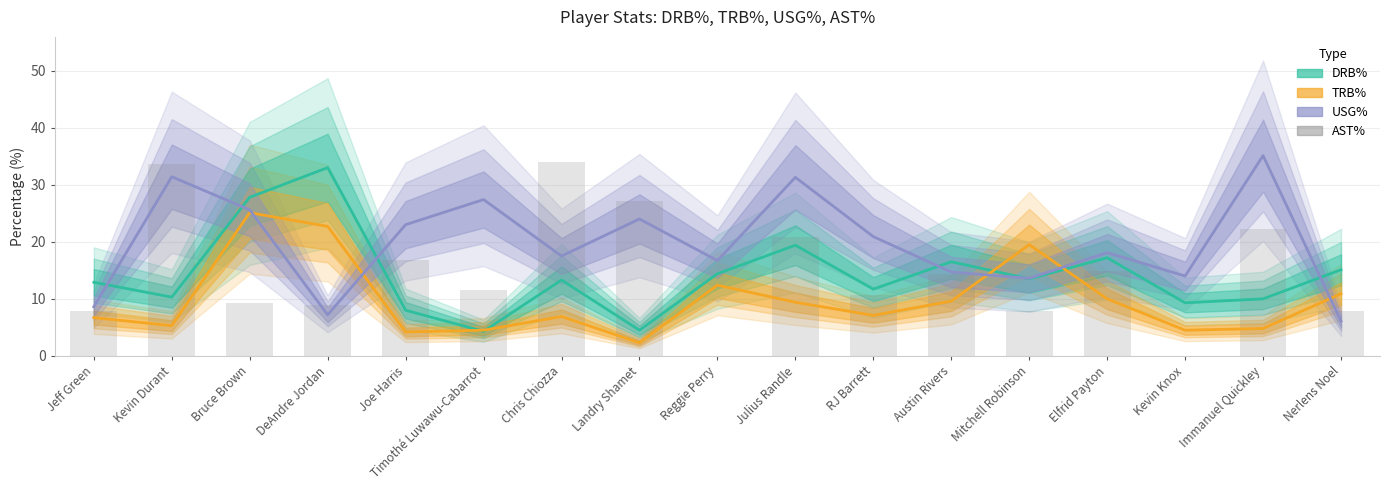

Where is the data nearest to the value 17?

Joe Harris